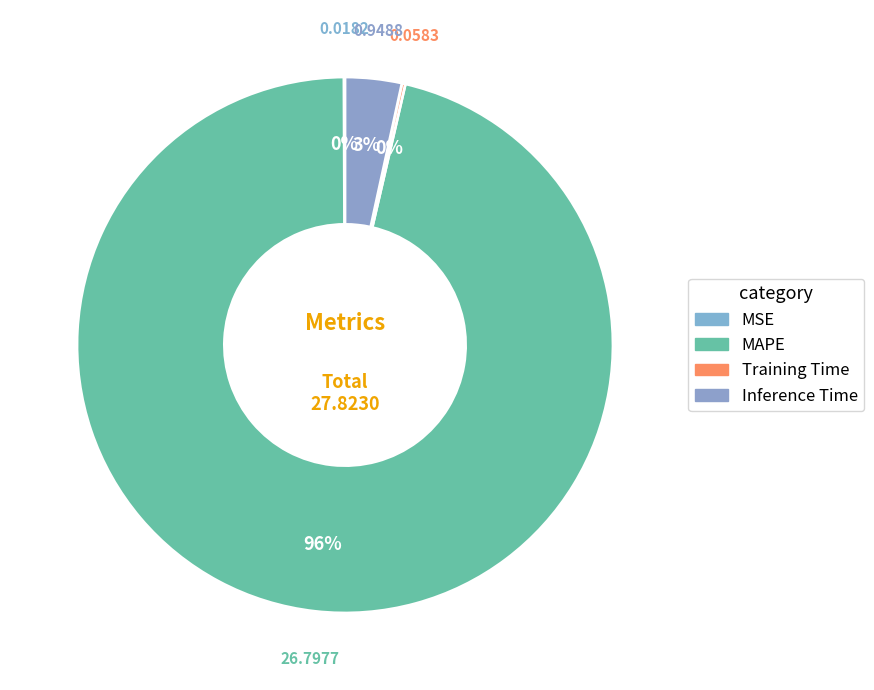

True or false: MAPE accounts for 96% of the total.

True